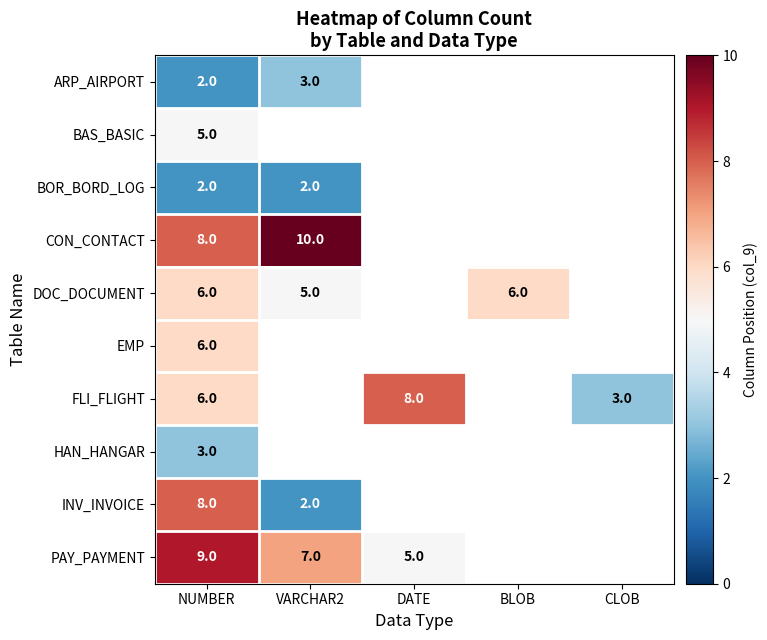

At which category is the sum across all series the highest?

NUMBER